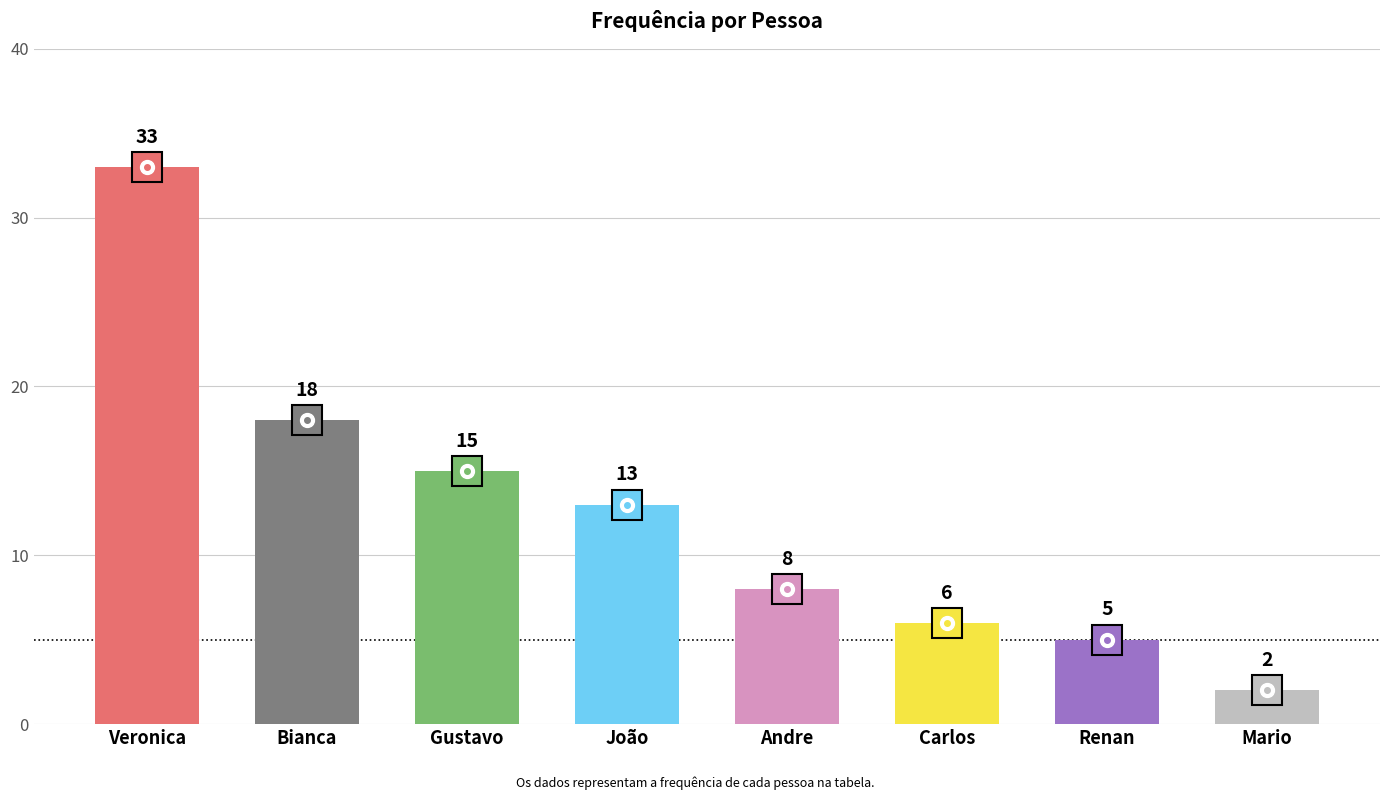

Rank the categories by value from highest to lowest.

Veronica, Bianca, Gustavo, João, Andre, Carlos, Renan, Mario